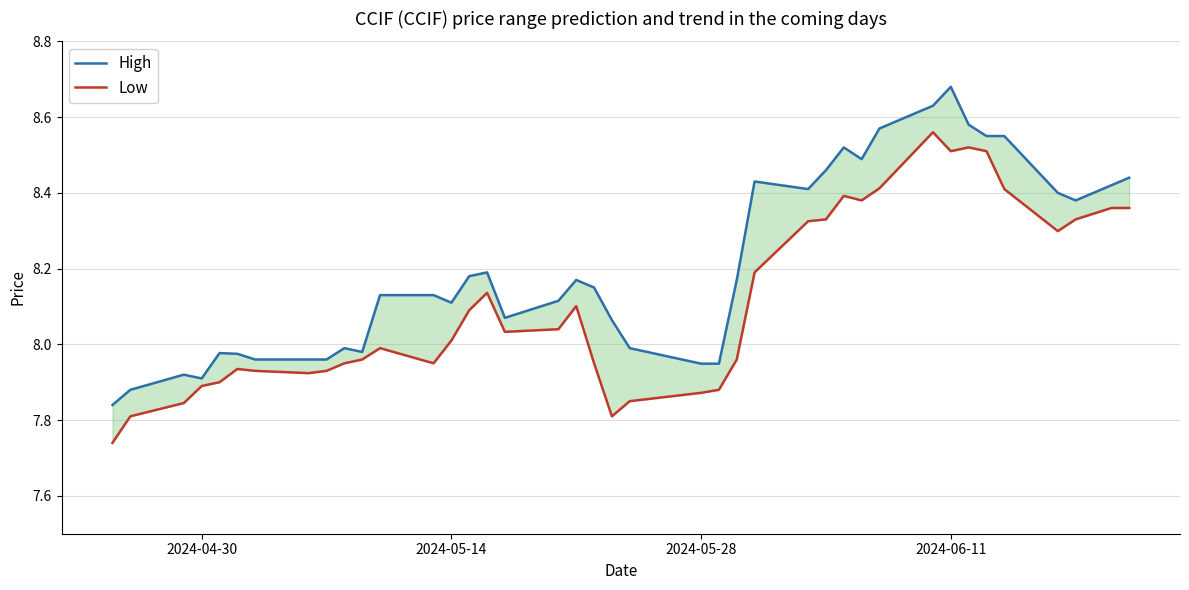

Where does the Low series first go above 8?

2024-05-14